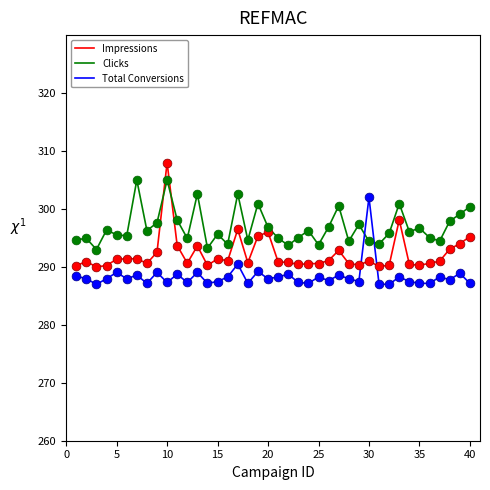

Which series has the largest total across all categories?

Clicks